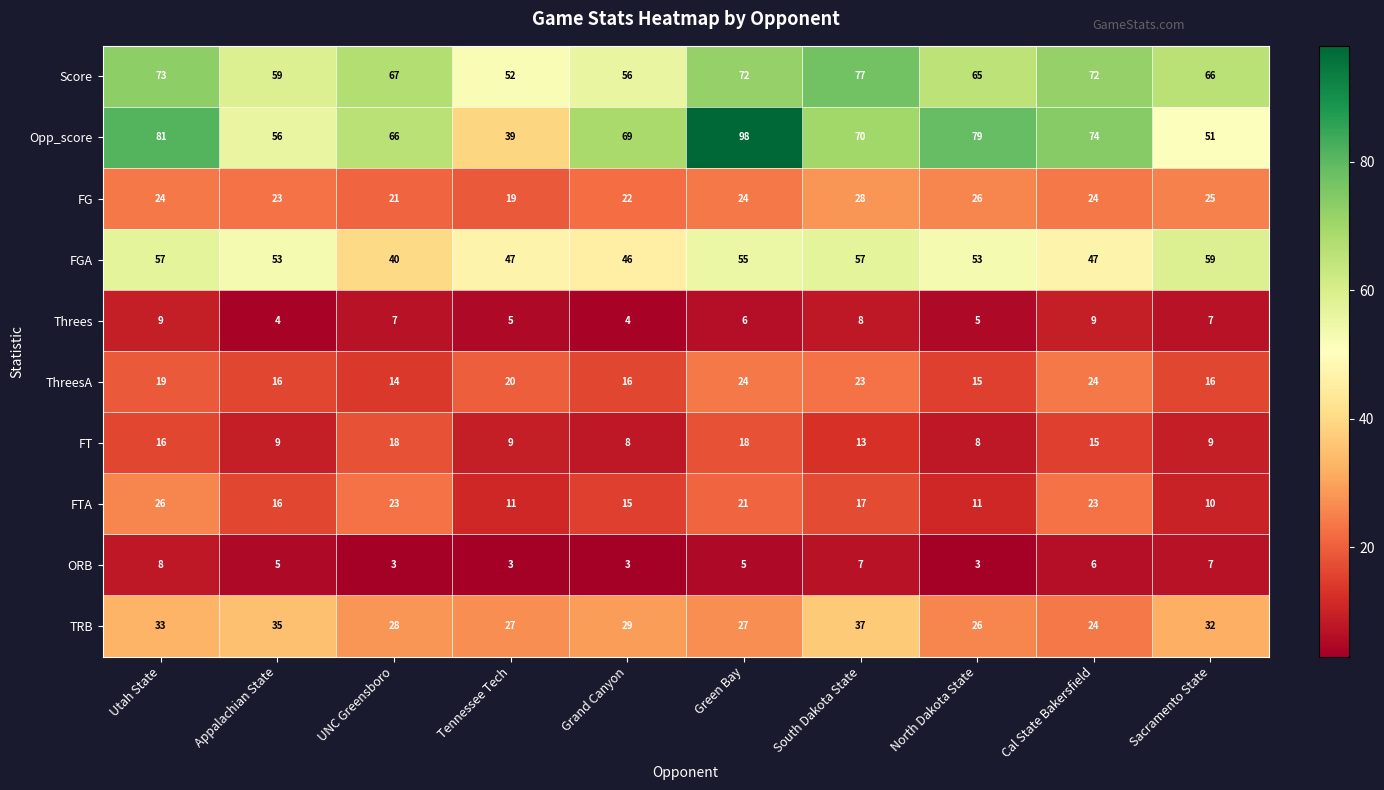

Which label corresponds to the largest value in the chart?

Green Bay